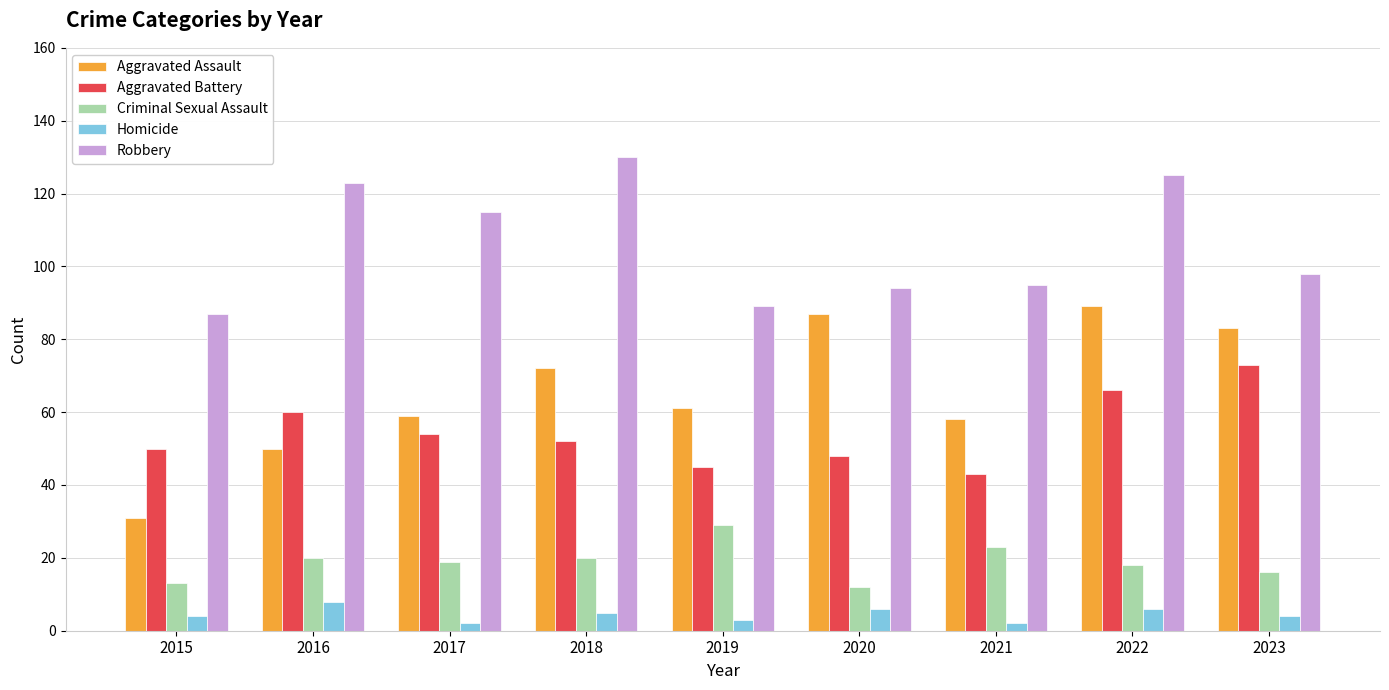

How many distinct data groups are displayed?

5